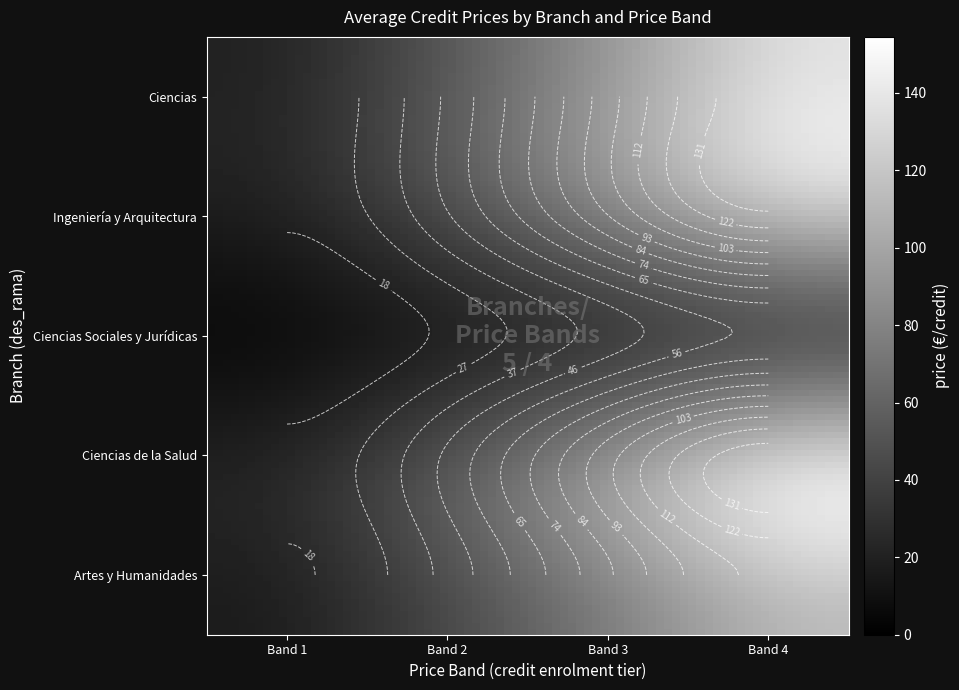

Is the value of Ingeniería y Arquitectura at precio_credito_1 greater than the value of Ciencias de la Salud at precio_credito_4?

No